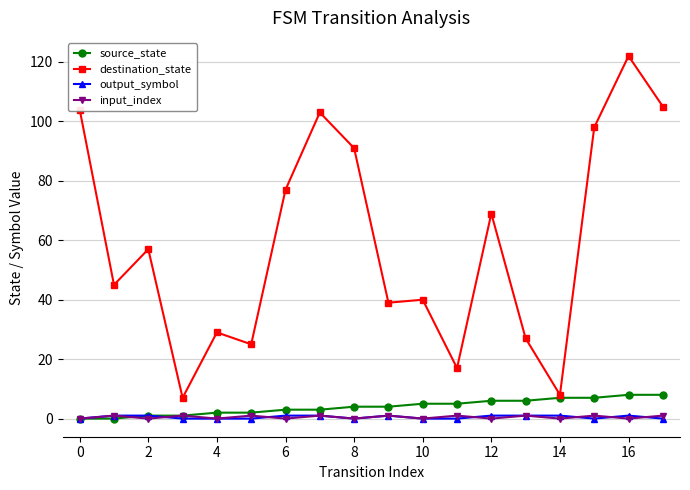

Which series has the widest spread of values?

destination_state